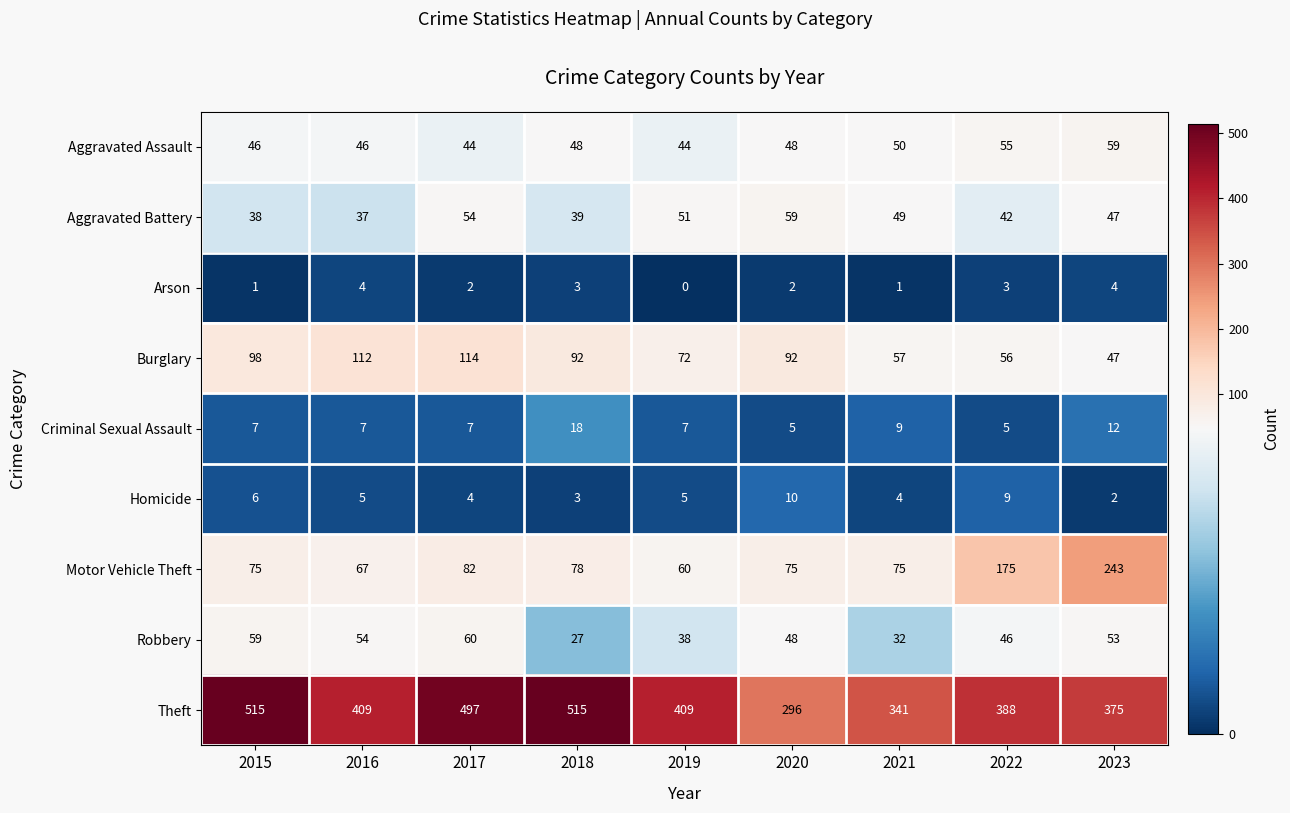

The value of Aggravated Battery at 2022 is 42. True or false?

True